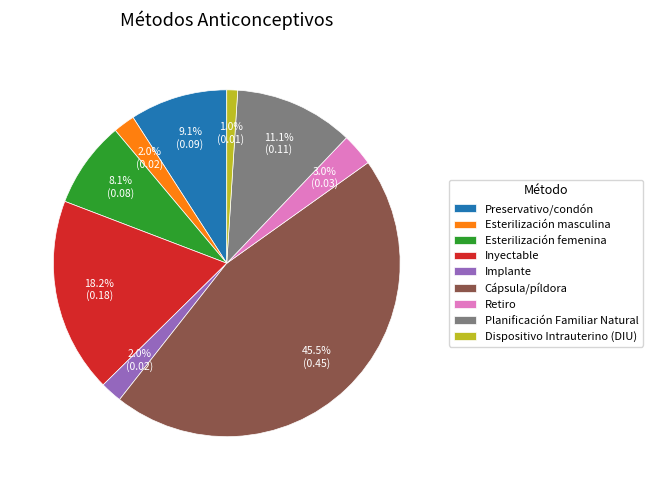

Which category has the smallest portion of the pie?

Dispositivo Intrauterino (DIU)